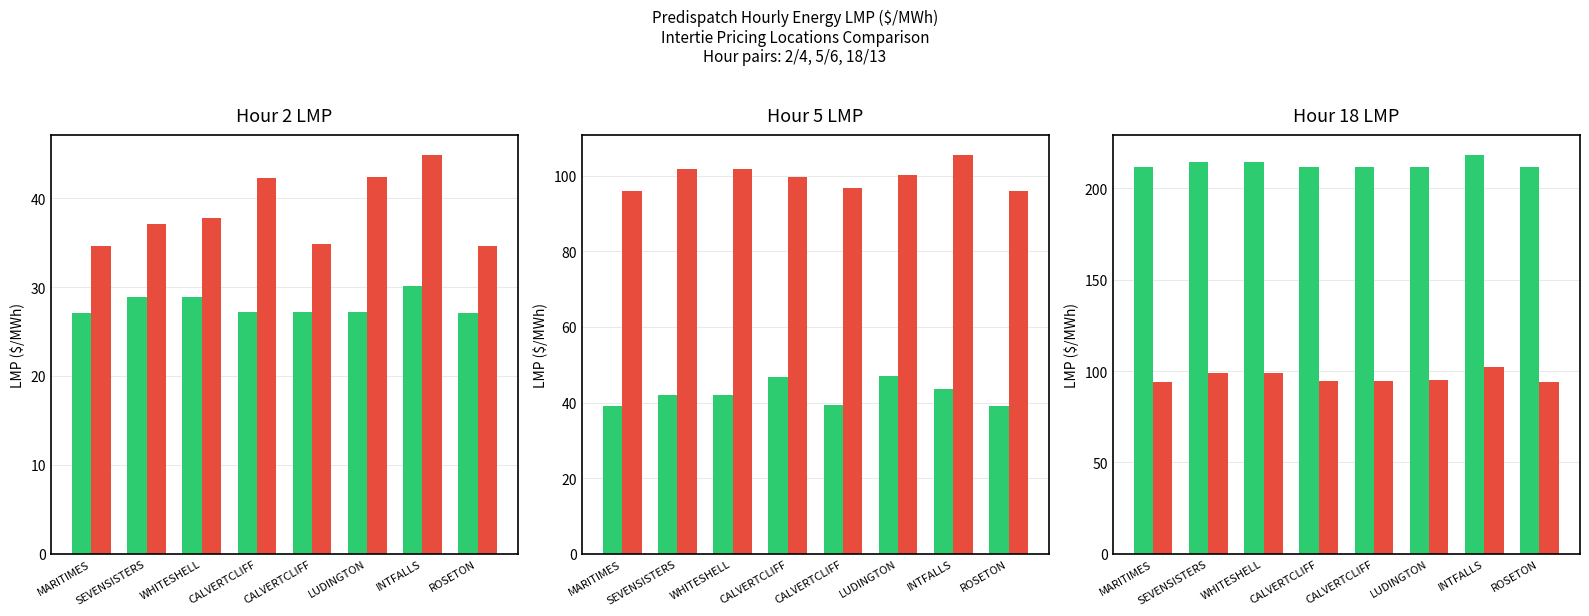

What is the spread (max minus min) of values at MARITIMES?

184.9